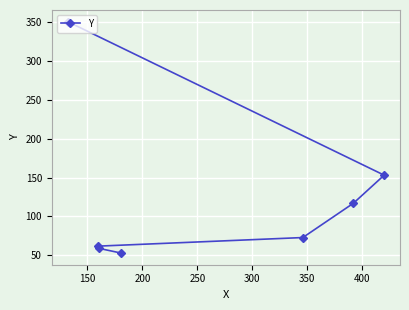

What is the value of the 2nd point from the left?

62